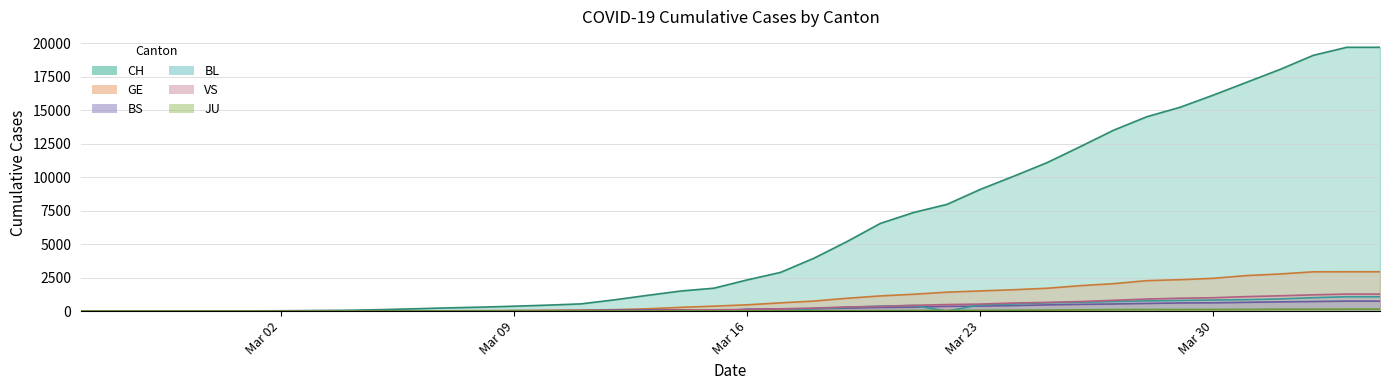

How many data points in BL are less than 17?

20